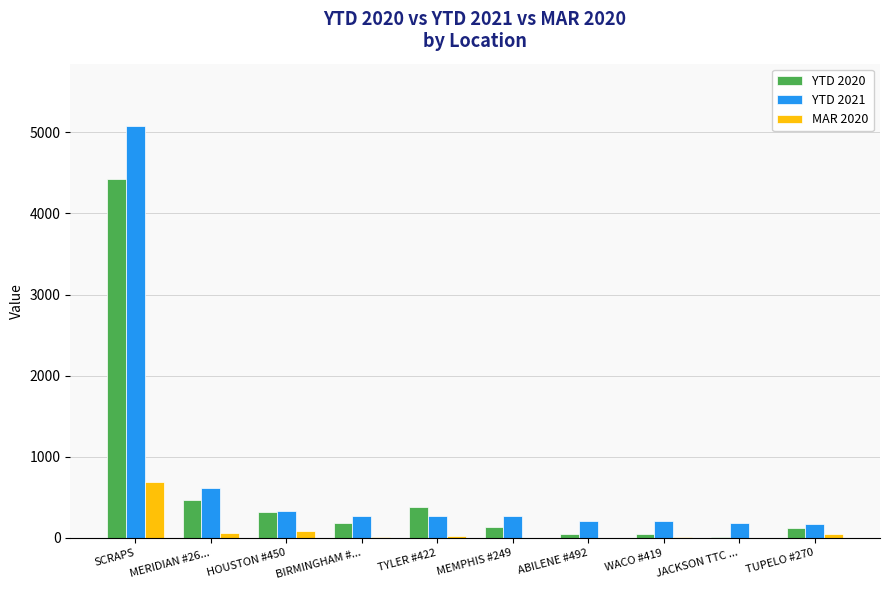

Count the number of categories in the chart.

10